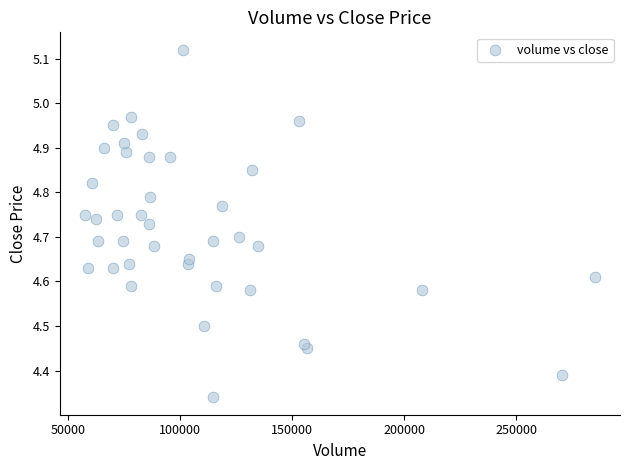

What is the range of Y values (max minus min)?

0.8